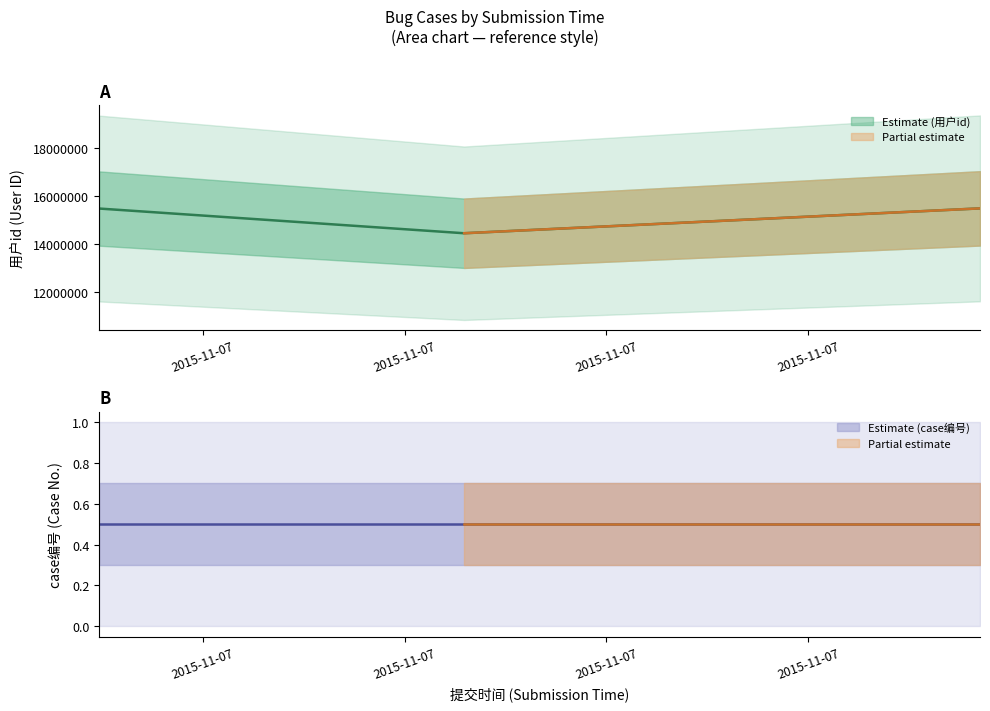

At which category does the chart reach its peak across all series?

2015-11-08 00:06:36